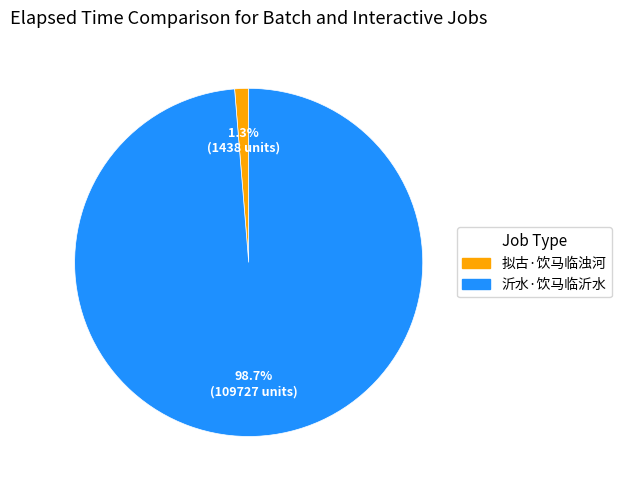

Which category accounts for the majority?

沂水·饮马临沂水